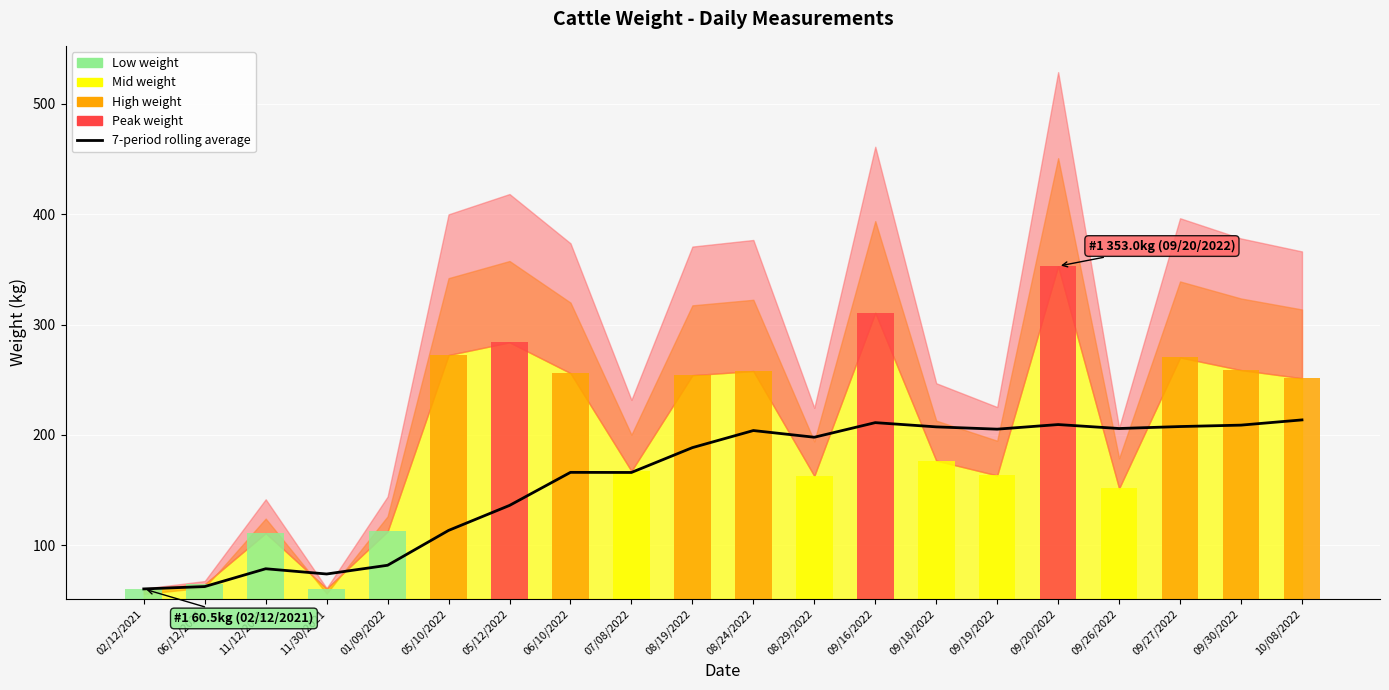

The chart shows a value of 291.8 at 09/27/2022. True or false?

False